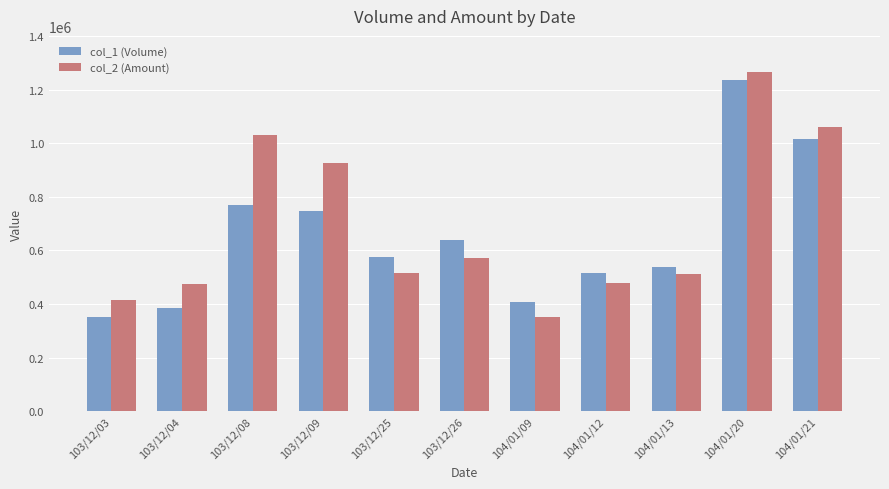

What is the value of the col_1 (Volume) bar at the 3rd from the left?

770000